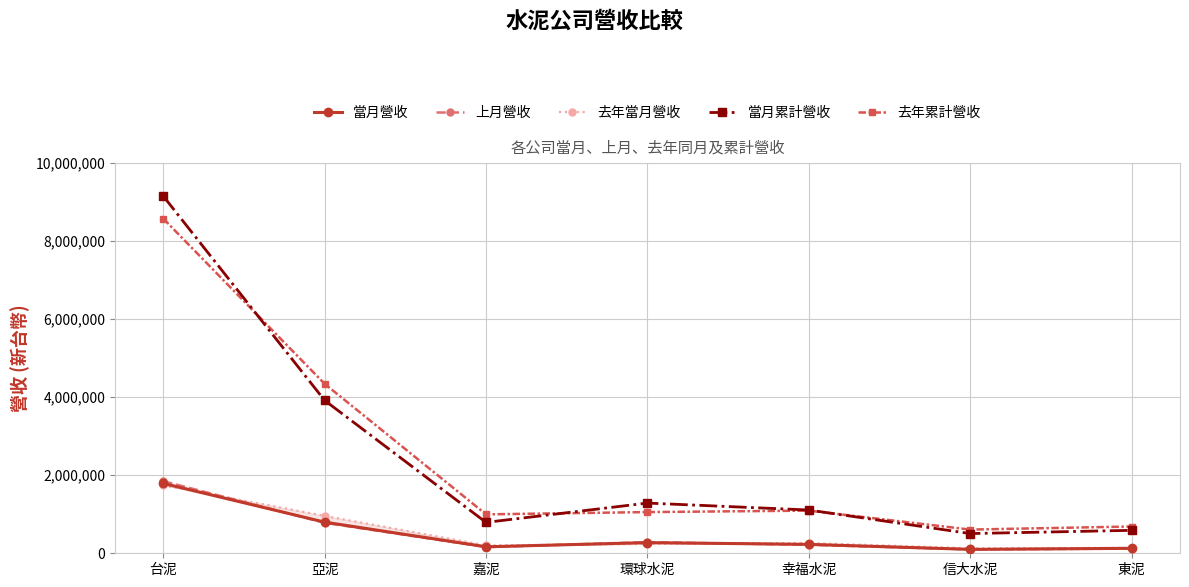

Rank the series by their maximum value, from highest to lowest.

當月累計營收, 去年累計營收, 上月營收, 當月營收, 去年當月營收